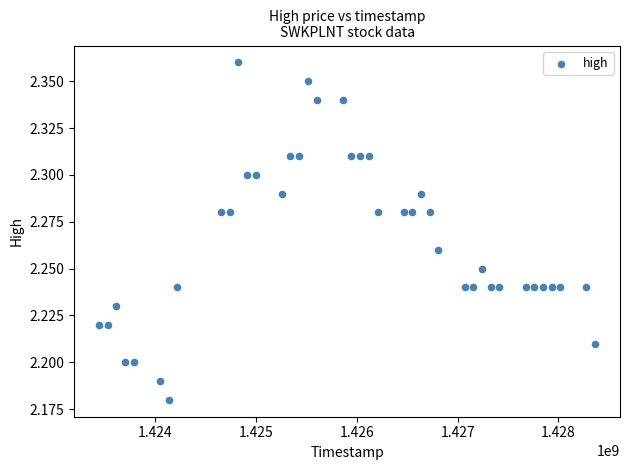

What is the range of X values (max minus min)?

4924800.0